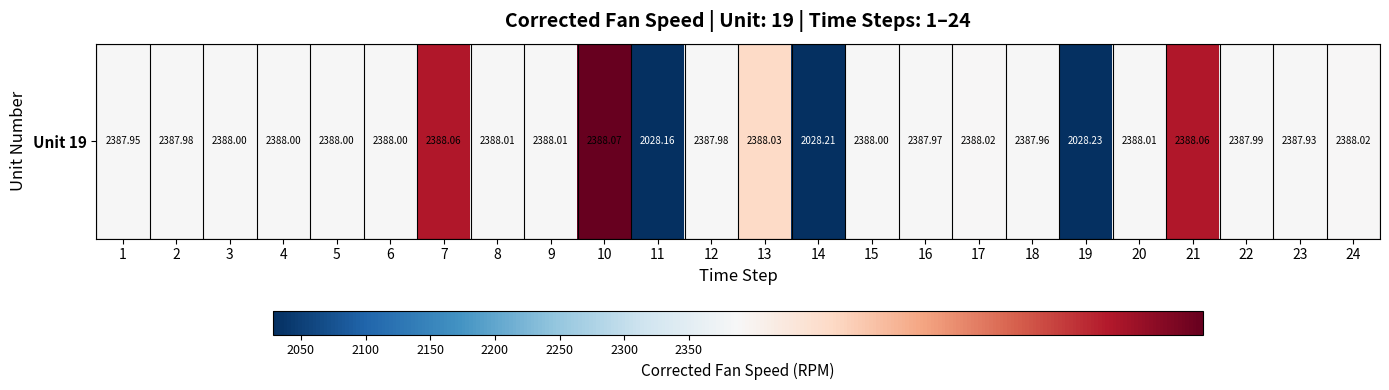

At which label does the data first exceed 2388?

7